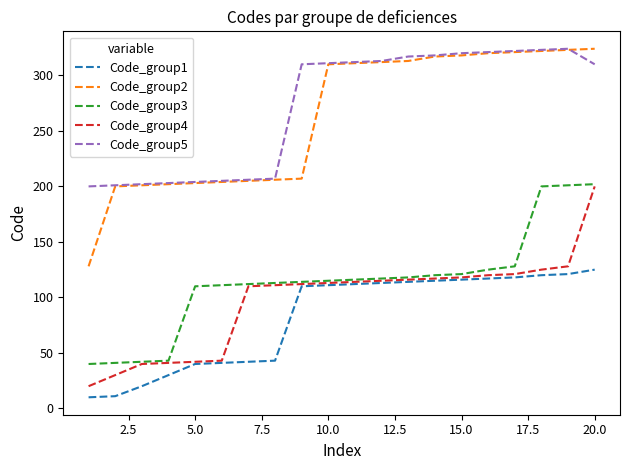

Which series has the largest range (max minus min)?

Code_group2